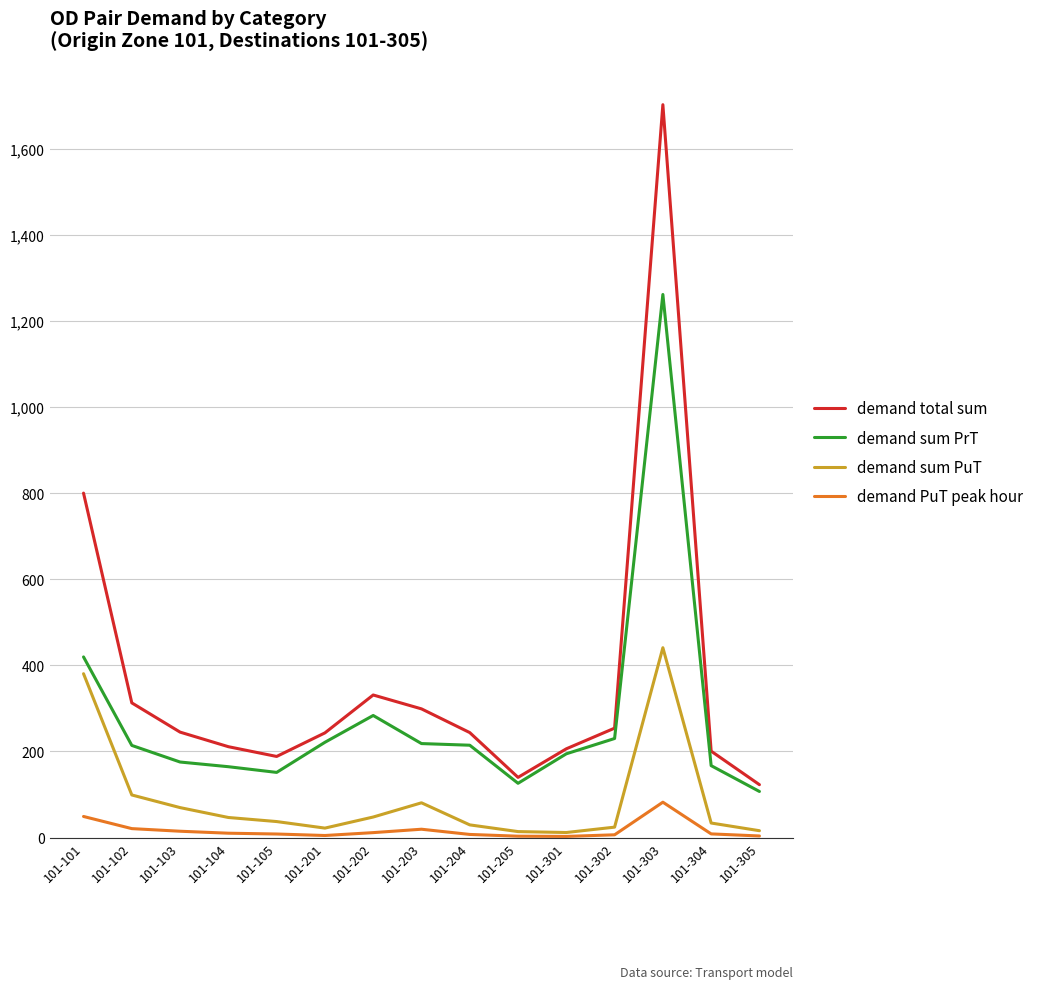

What is the maximum value for demand total sum?

1702.3